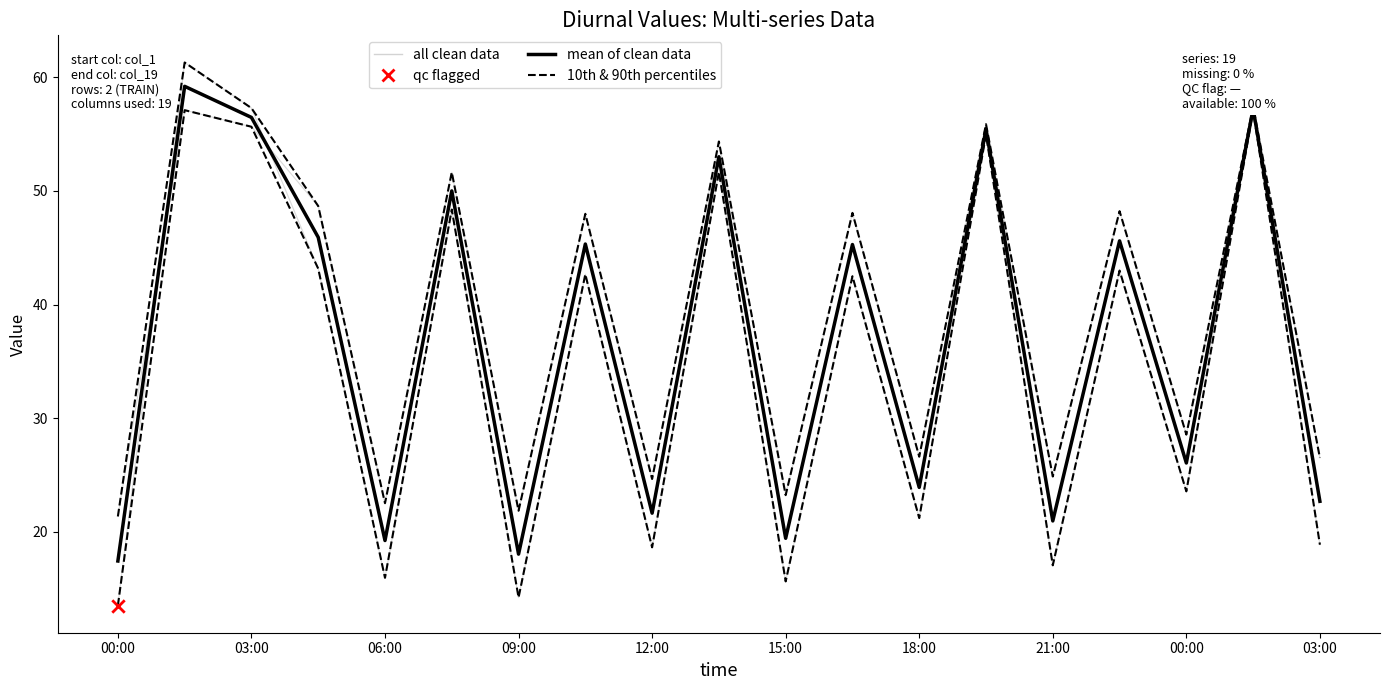

At how many categories does at least one series exceed 40?

10